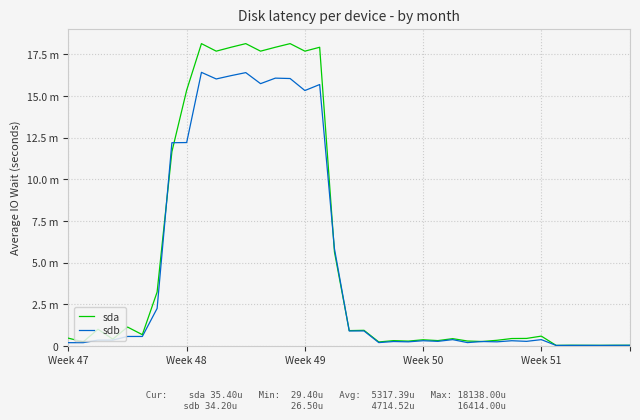

Reading left to right, list all the values displayed in this chart.

sda: 0.5	0.2	1.0	0.4	1.1	0.7	3.2	11.7	15.3	18.1	17.7	17.9	18.1	17.7	17.9	18.1	17.7	17.9	5.6	0.9	0.9	0.2	0.3	0.3	0.4	0.3	0.4	0.3	0.3	0.3	0.4	0.4	0.6	0.0	0.0	0.0	0.0	0.0	0.0
sdb: 0.2	0.2	0.3	0.3	0.6	0.6	2.2	12.2	12.2	16.4	16.0	16.2	16.4	15.7	16.1	16.0	15.3	15.7	5.8	0.9	0.9	0.2	0.3	0.2	0.3	0.3	0.4	0.2	0.3	0.2	0.3	0.3	0.4	0.0	0.0	0.0	0.0	0.0	0.0